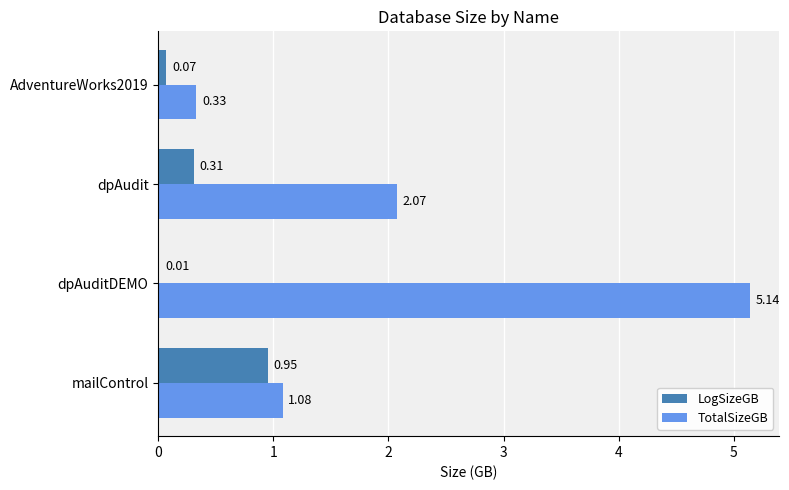

At which category is the sum across all series the highest?

dpAuditDEMO